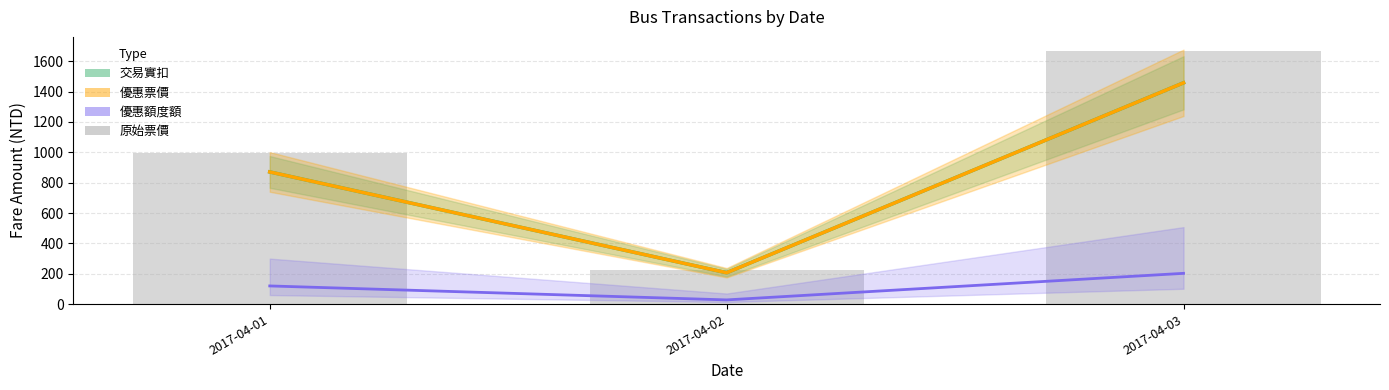

What is the highest value of the 優惠票價 series?

1458